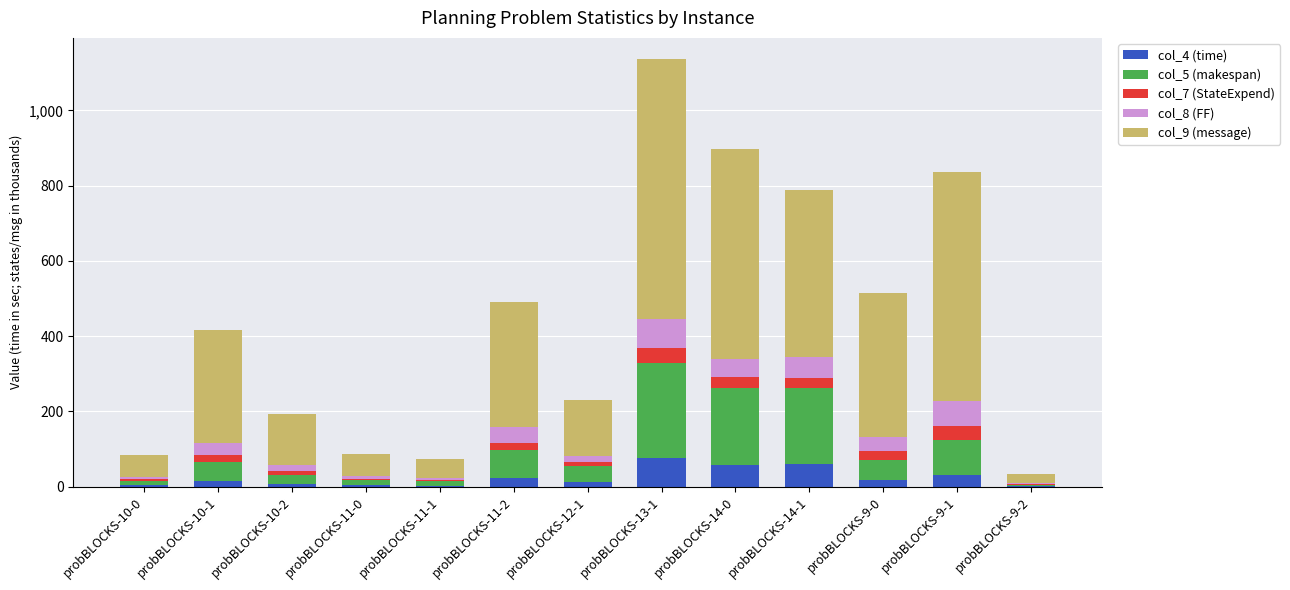

Are the bars grouped side by side (vs. stacked)?

No